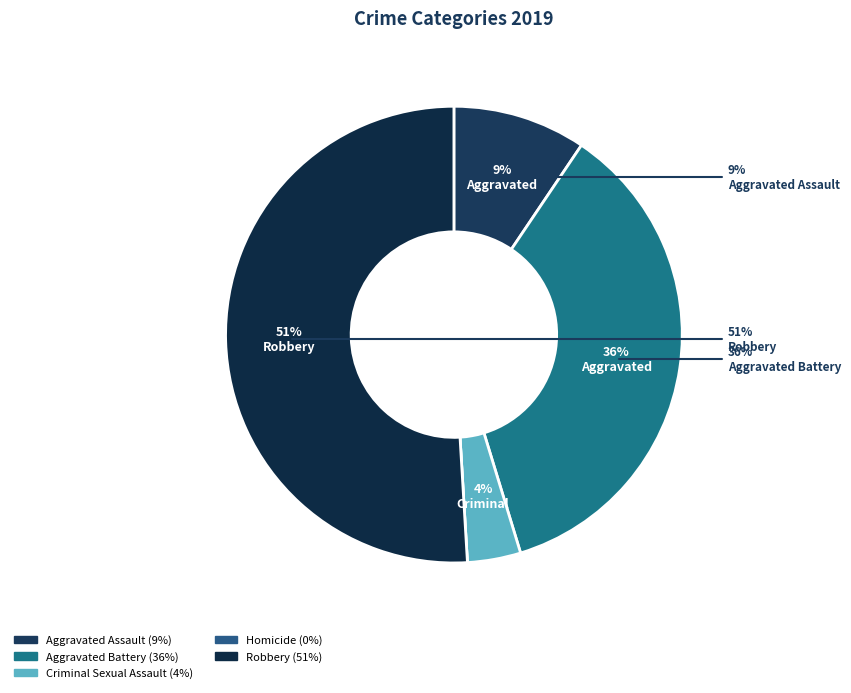

Do Homicide and Aggravated Battery together represent more than half of the pie?

No